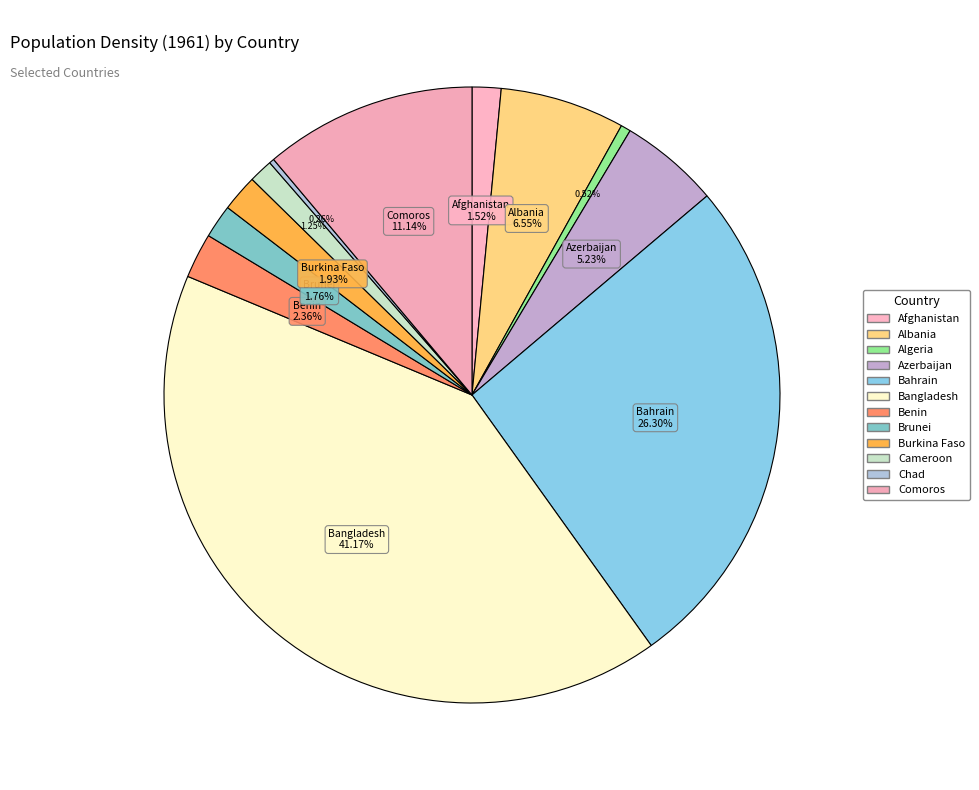

To the nearest percent, what percentage of the pie is Cameroon?

1%